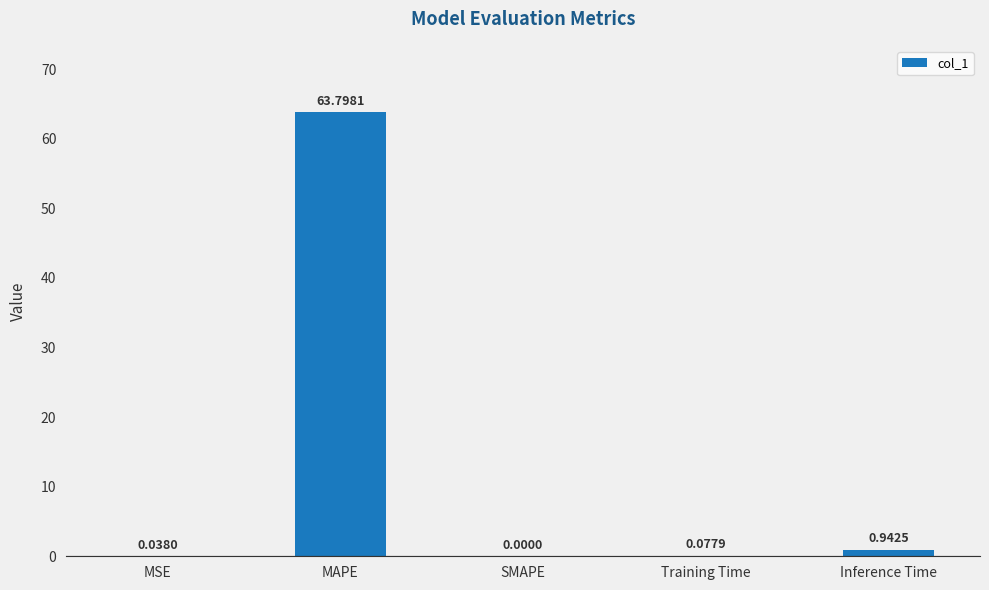

Which label corresponds to the largest value in the chart?

MAPE